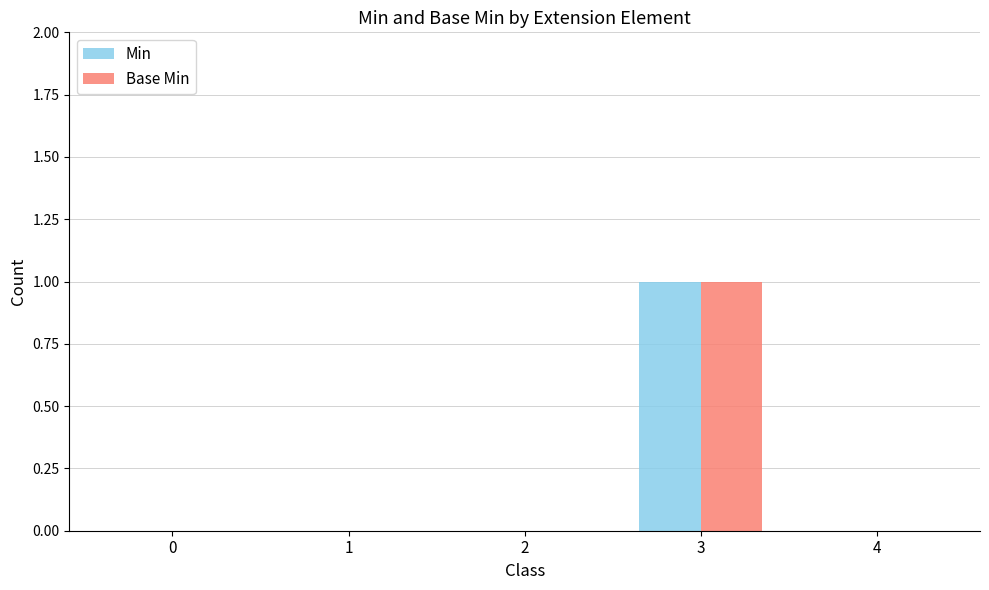

Reading right to left, transcribe all the data shown in this chart.

Min: 0	1	0	0	0
Base Min: 0	1	0	0	0